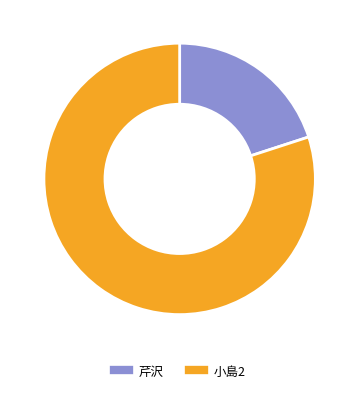

True or false: 小島2 accounts for 90% of the total.

False